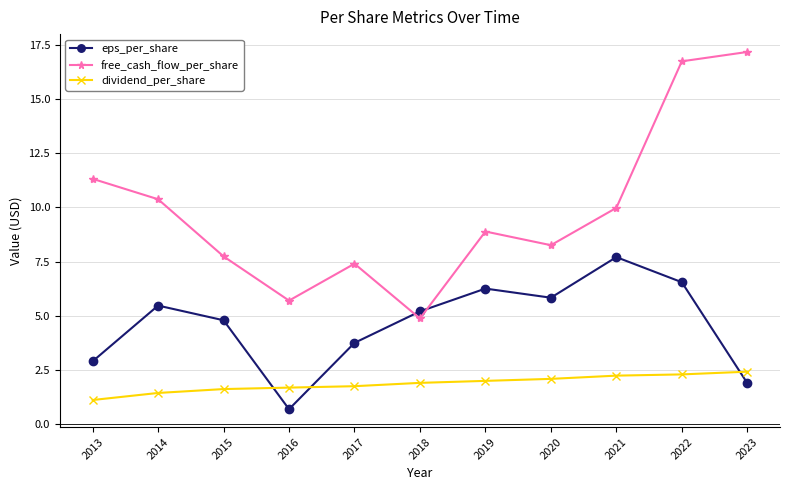

How many times do eps_per_share and free_cash_flow_per_share cross each other?

2